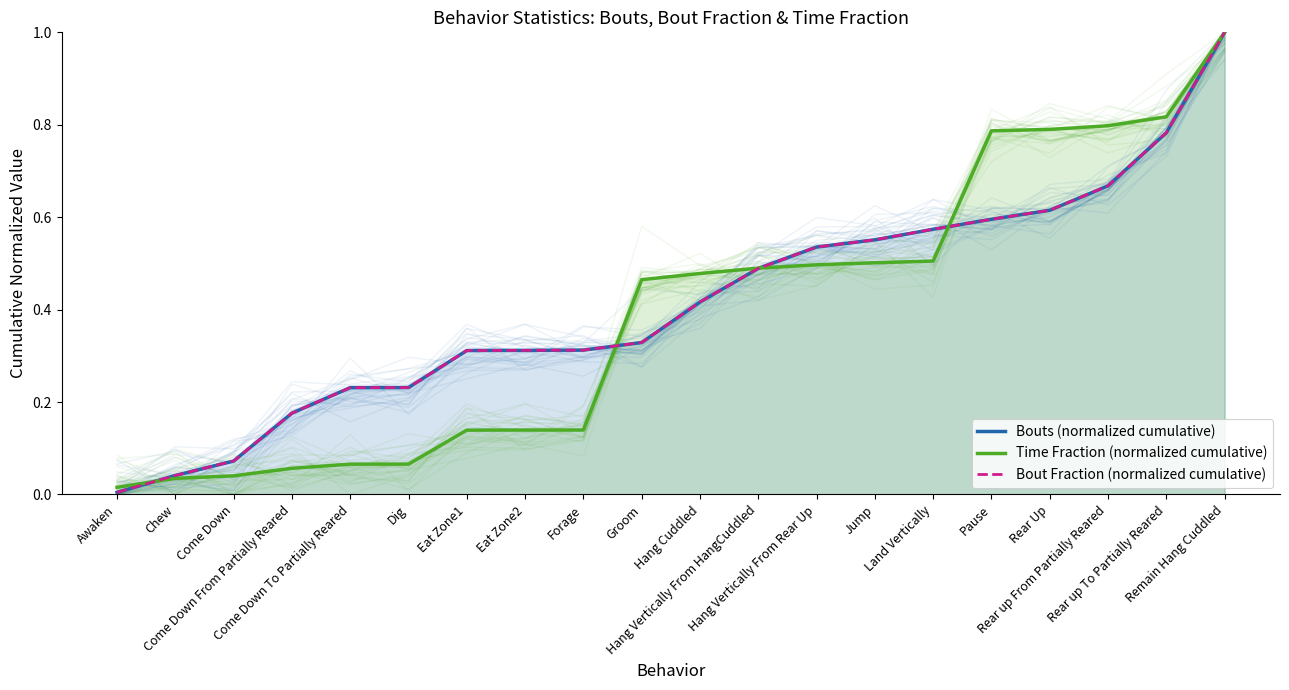

After their last crossing, which series has the higher values: Time Fraction (normalized cumulative) or Bout Fraction (normalized cumulative)?

Time Fraction (normalized cumulative)